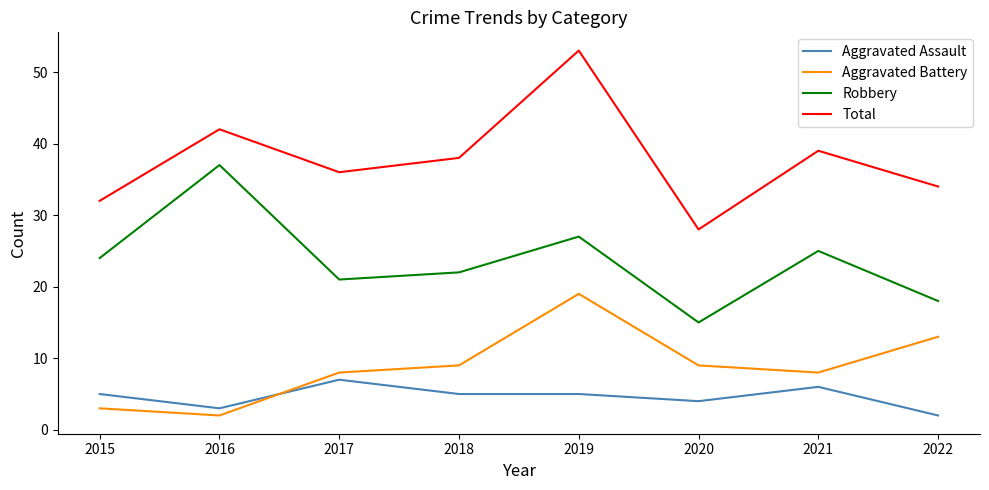

List the series in order of their peak value, lowest first.

Aggravated Assault, Aggravated Battery, Robbery, Total